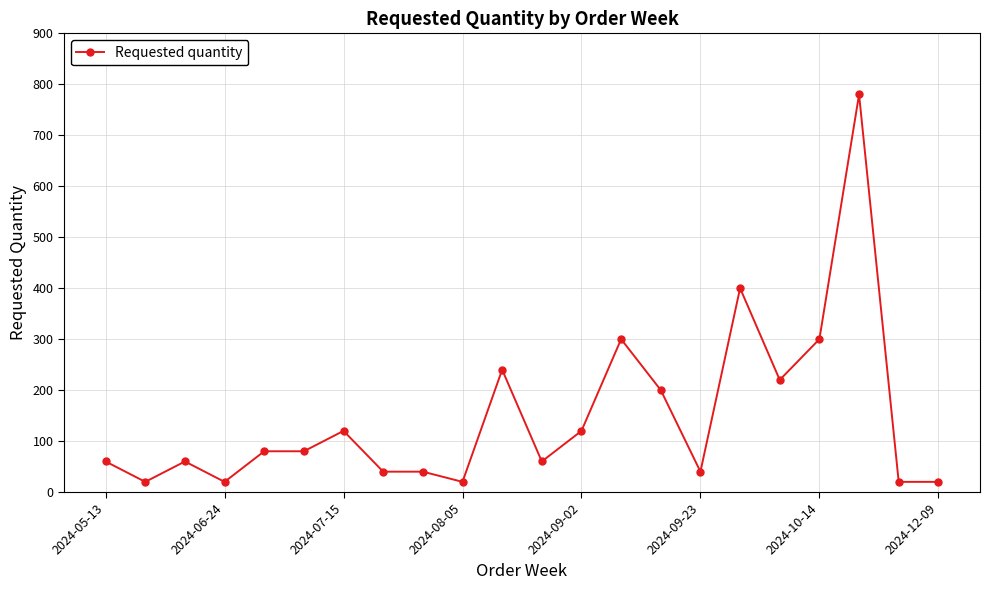

What is the sum of all values?

3240